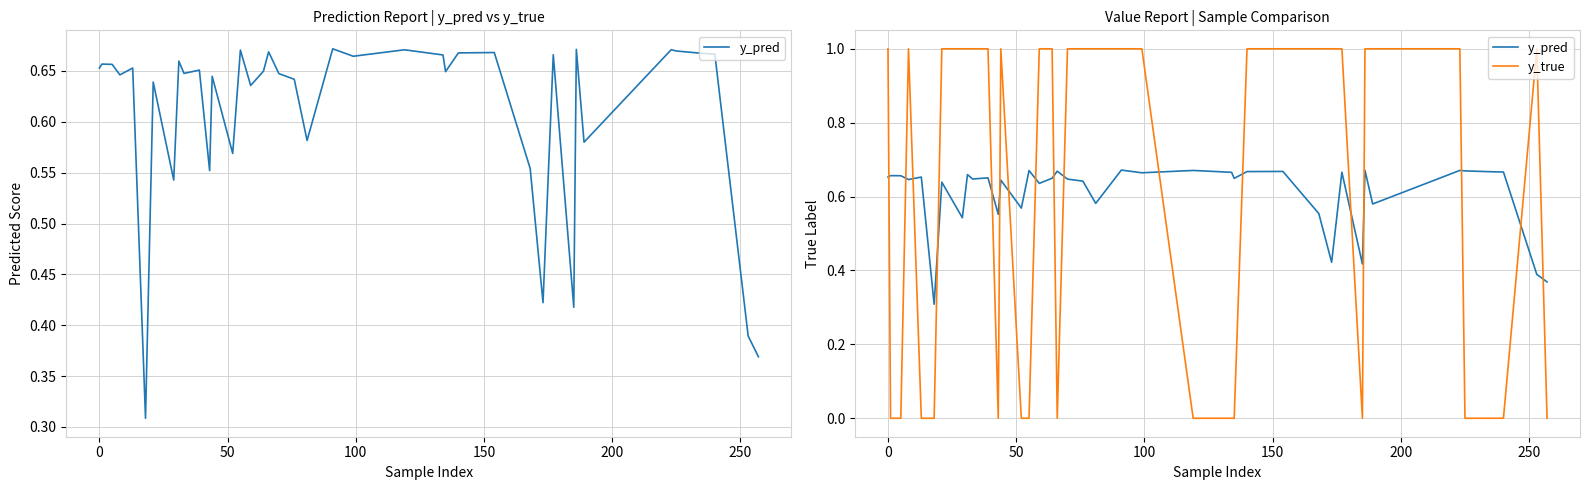

True or false: y_true has a value of 0.6 at 50.

False